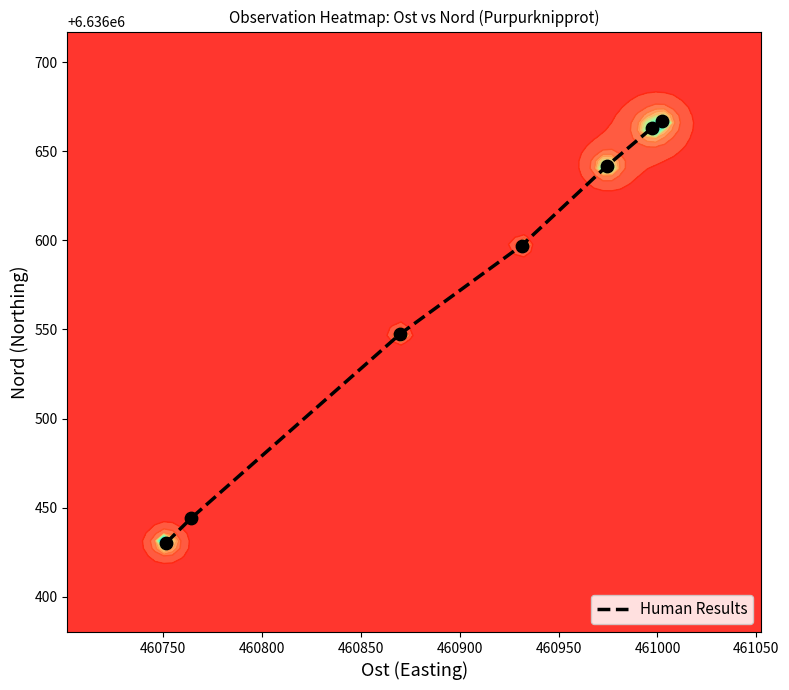

Count the number of values greater than 6636597.

4